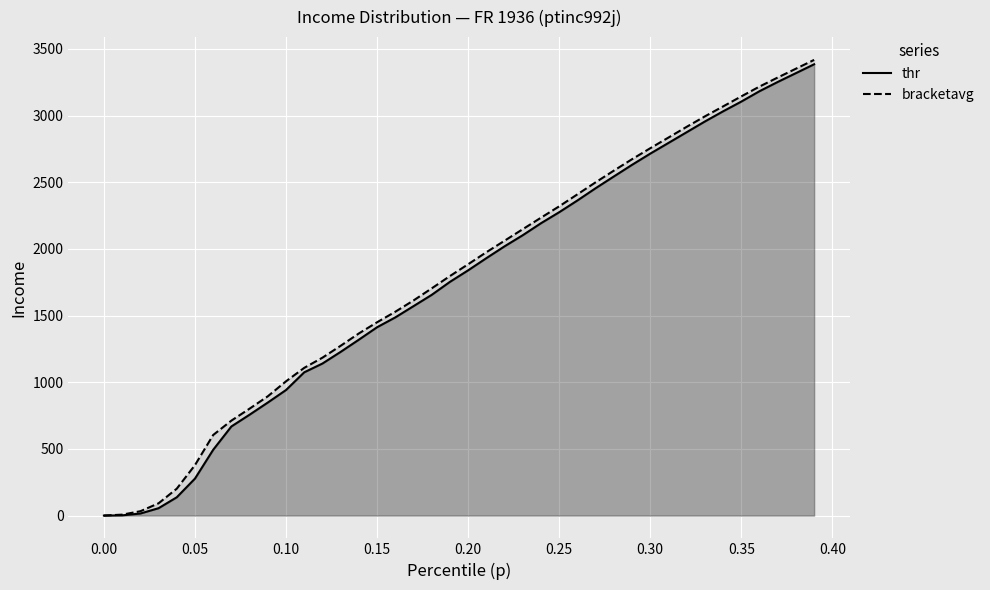

The value of thr at 0.00 is 0.0. True or false?

True